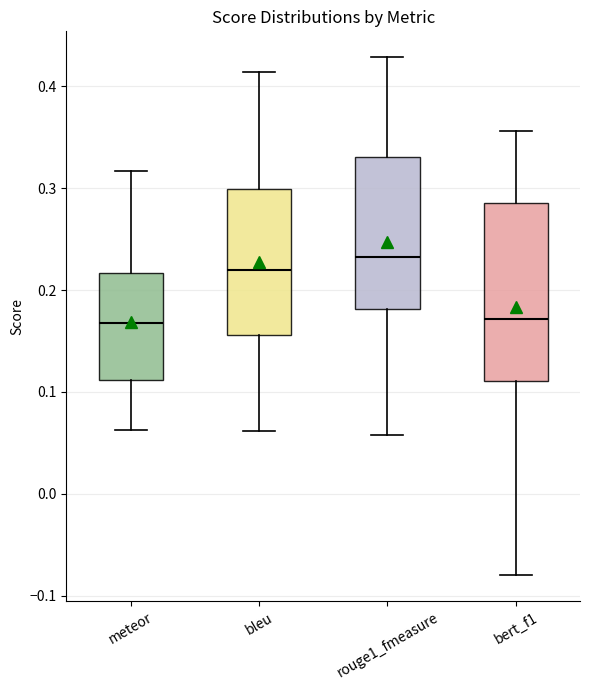

Comparing the boxes themselves (not the whiskers), which one is the tallest?

bert_f1